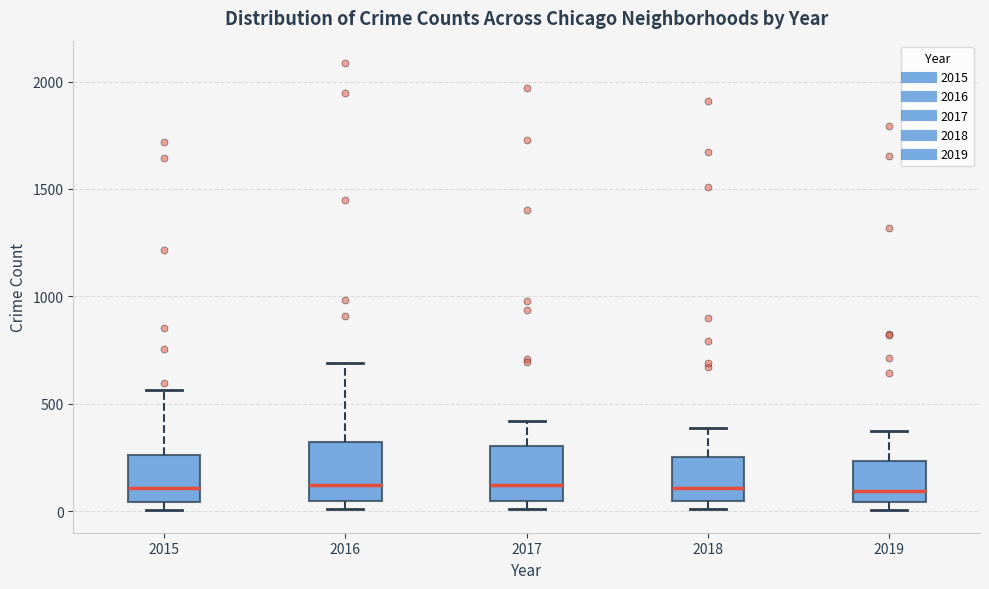

Where does the upper whisker of the box at x = 2017 end on the y-axis? The values are not printed on the chart, so give them approximately, as read against the axis.

400